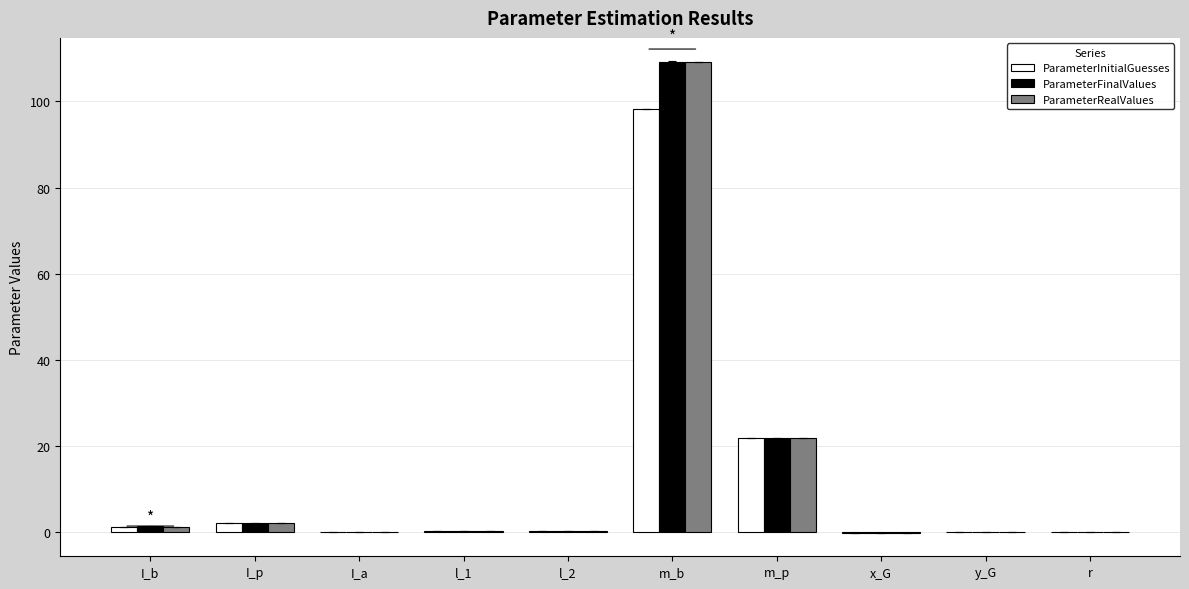

Where is ParameterFinalValues nearest to the value 54?

m_p